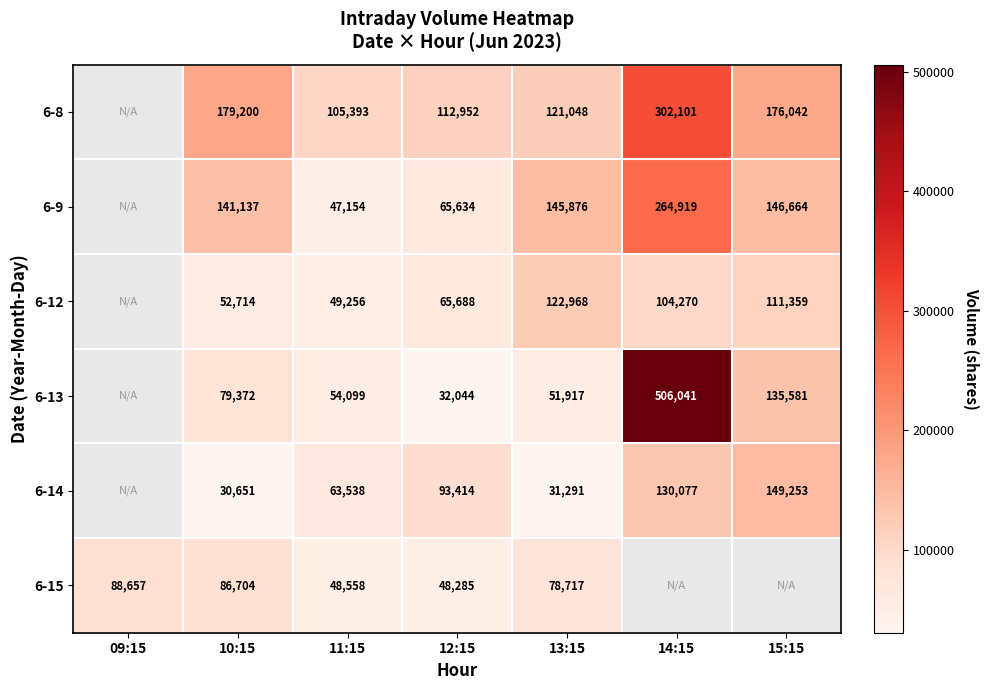

What is the total value across all series at 11:15?

367998